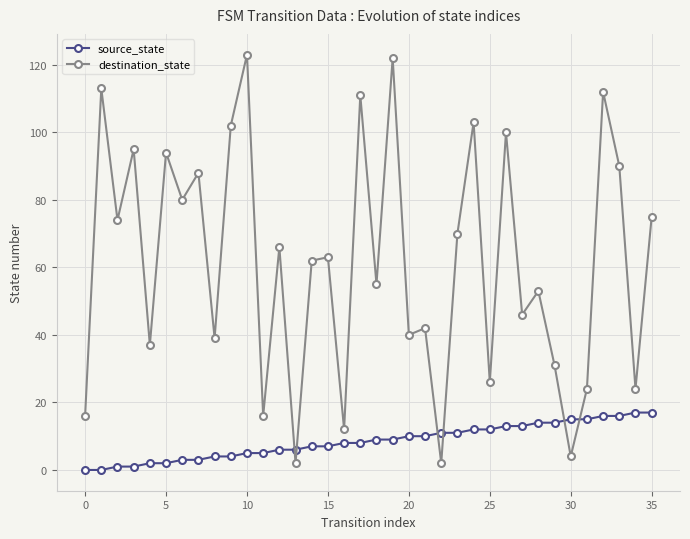

What is the sum of all source_state values?

306